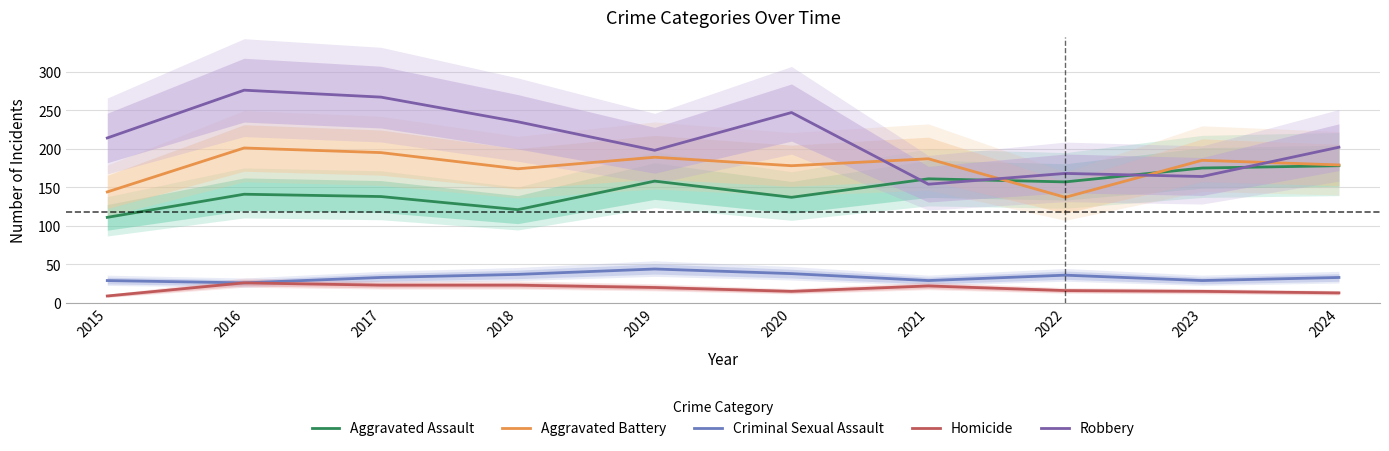

In Aggravated Assault, how many points are lower than both neighbors (excluding endpoints)?

3